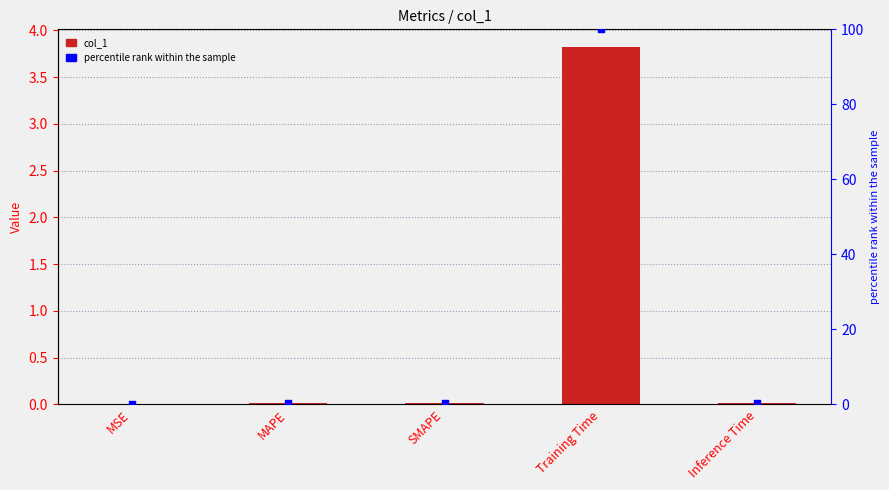

At how many categories does at least one series exceed 27?

1